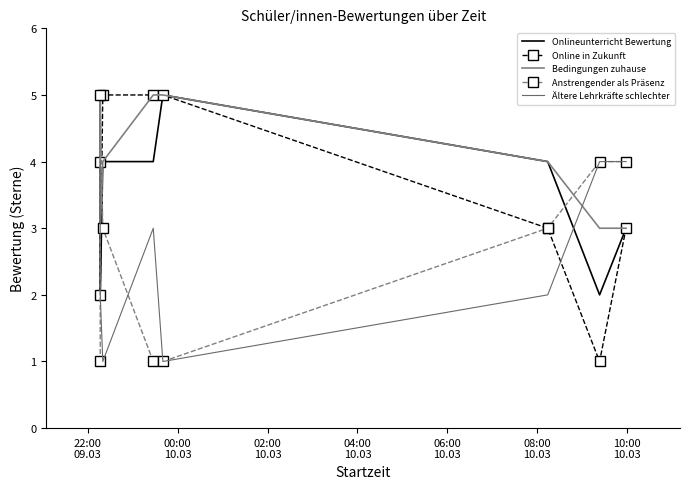

What is the average value of the Bedingungen zuhause series?

4